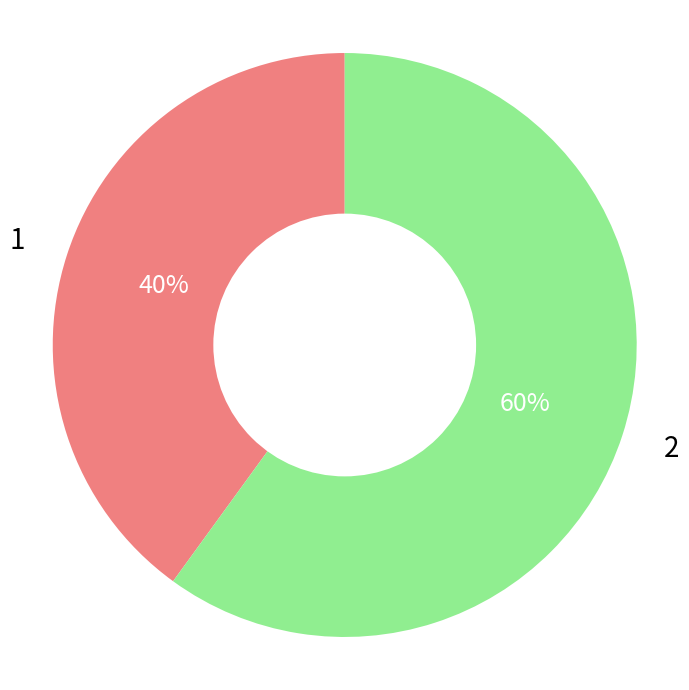

Which category has the smallest portion of the pie?

1